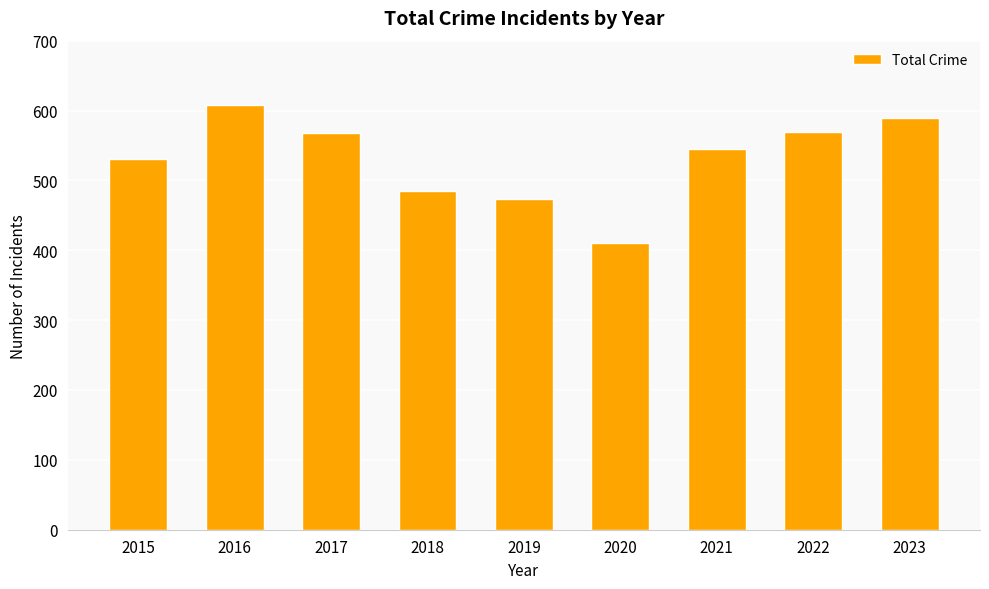

How many series are shown in this chart?

1